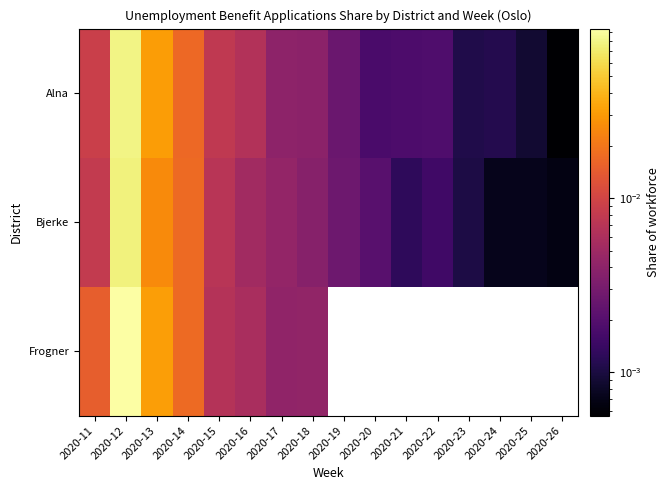

List the series in order of their peak value, highest first.

Frogner, Alna, Bjerke